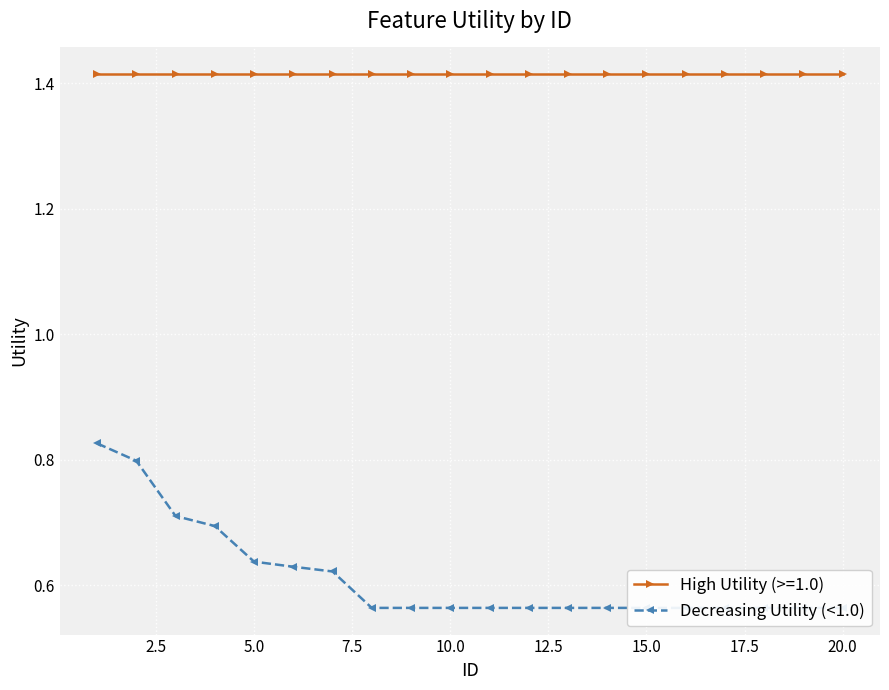

True or false: the data shows 0.2 at 10.0.

False